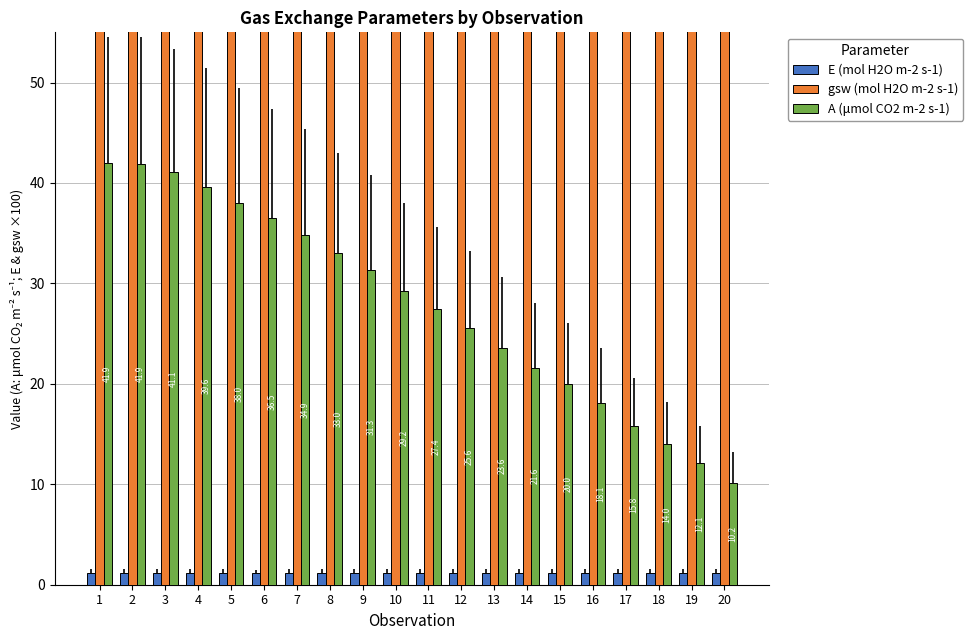

How many bars are there in total?

60